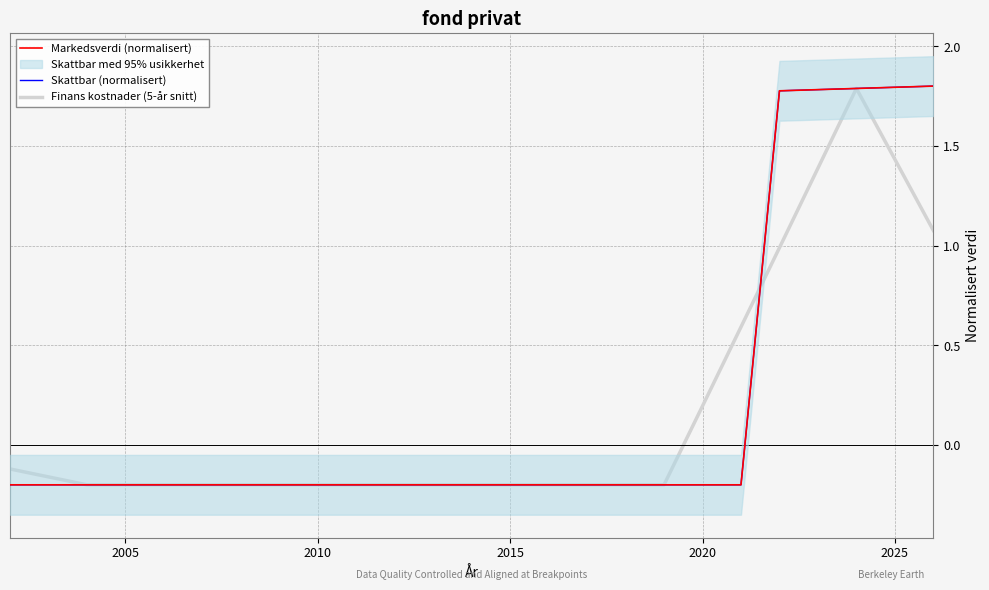

List the series in order of their peak value, lowest first.

Finans kostnader (5-år snitt), Markedsverdi (normalisert), Skattbar (normalisert)